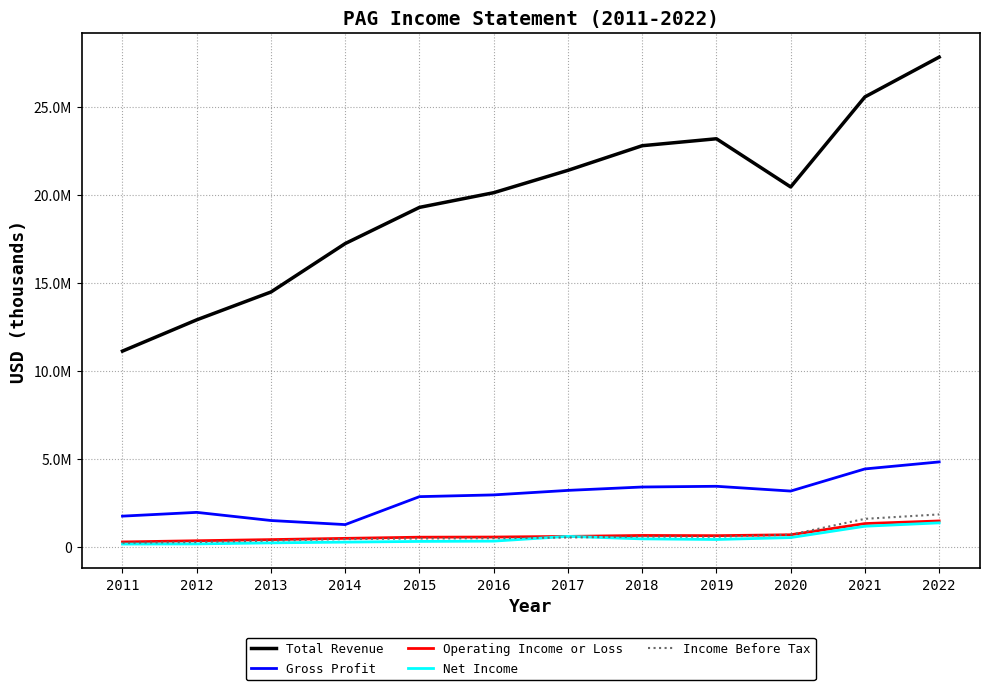

Does the chart display data point markers on the line(s)?

No